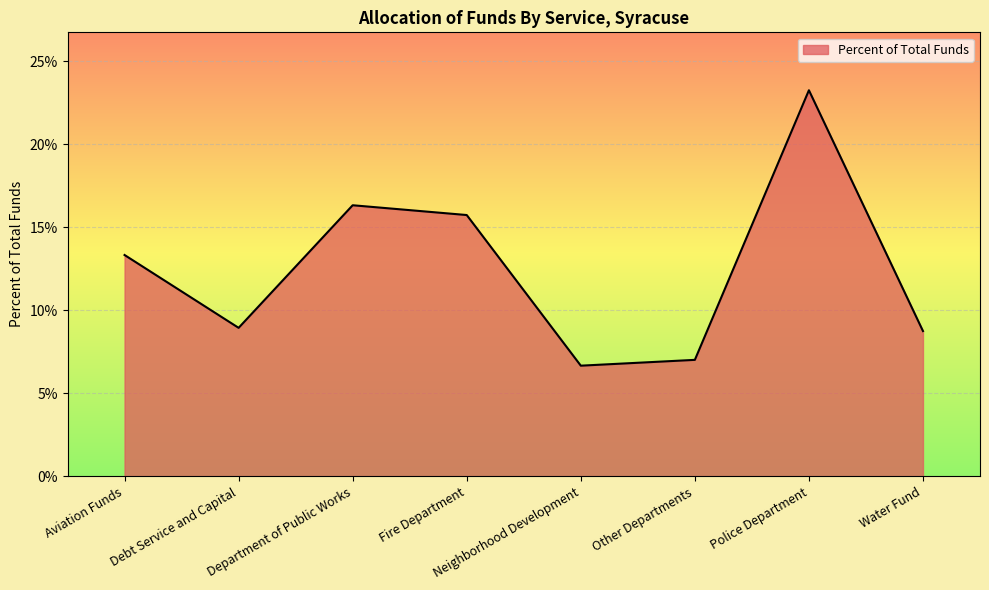

Does the chart display data point markers on the line(s)?

No